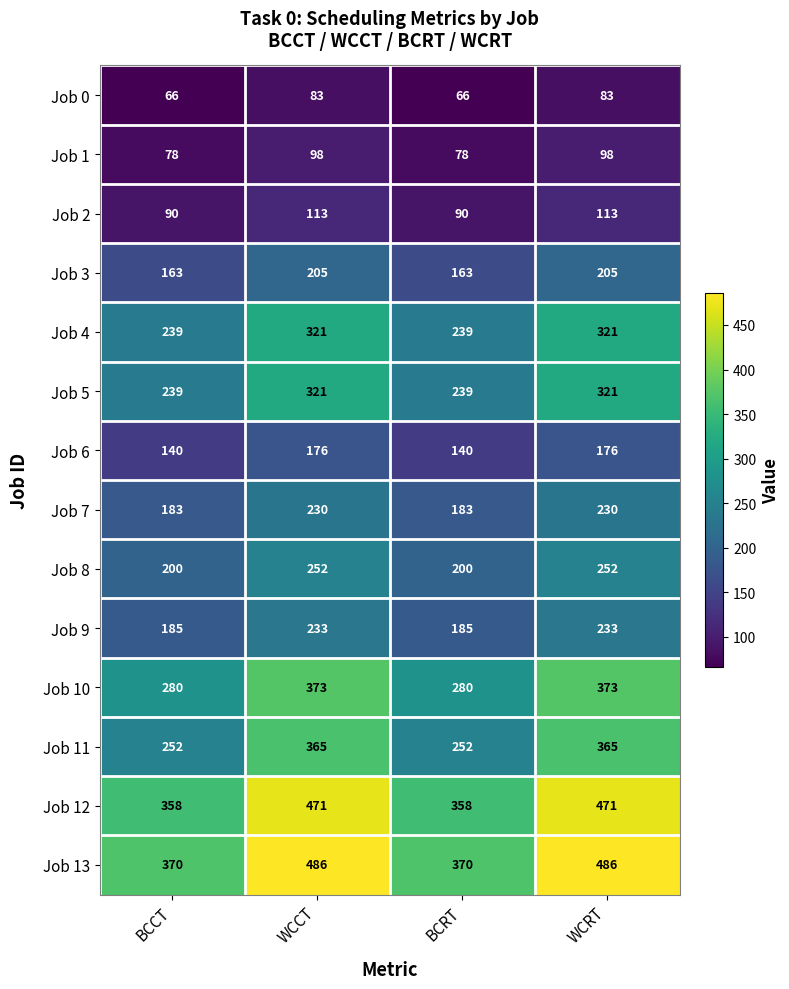

Count the Job 3 values in the range 163 to 205.

4